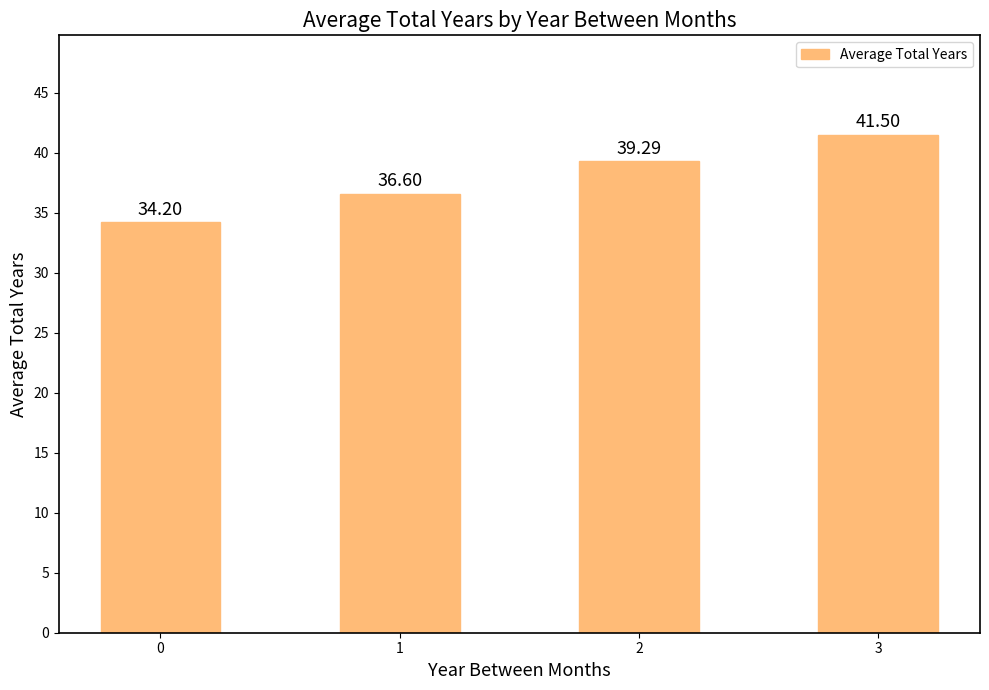

What is the ratio of the value at 3 to the value at 1?

1.1